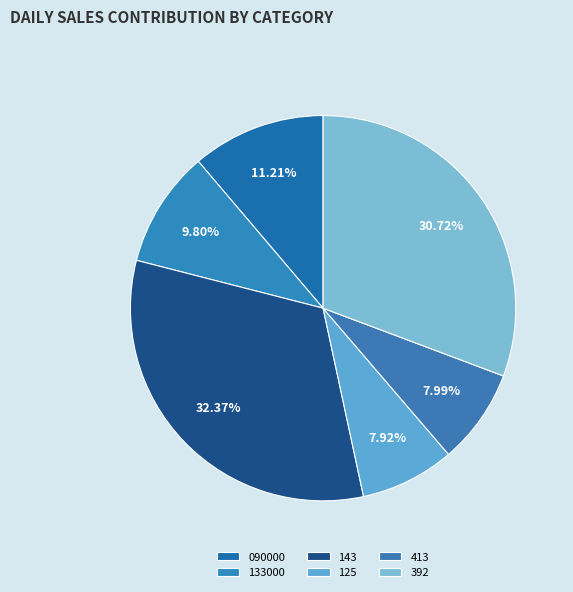

Which has a higher value, 133000 or 392?

392